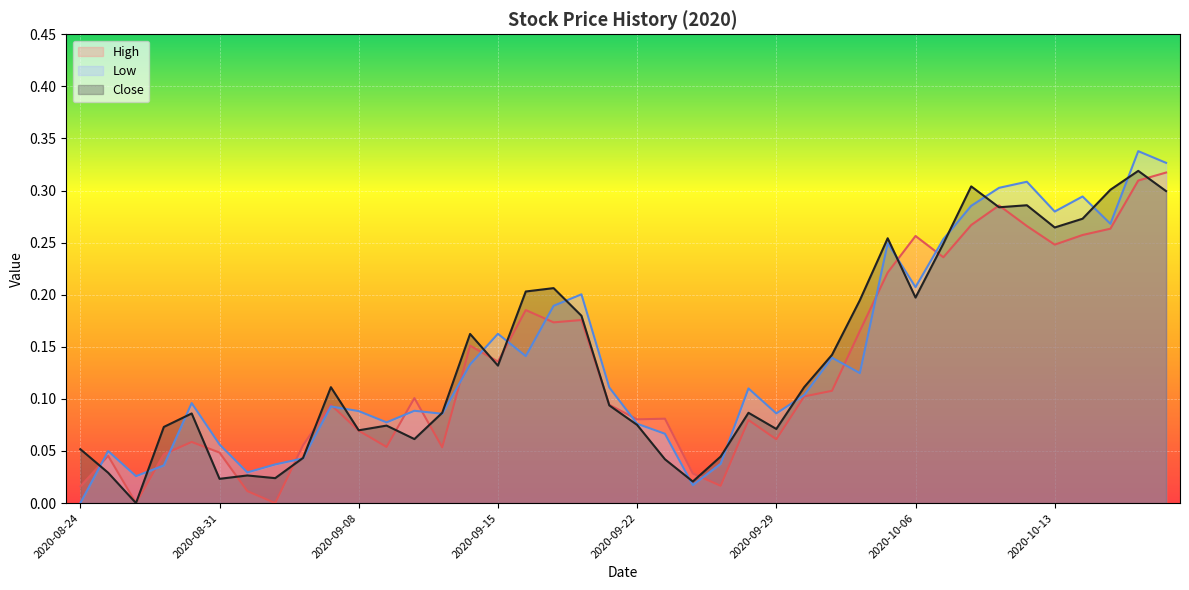

How many lines are shown in the chart?

3